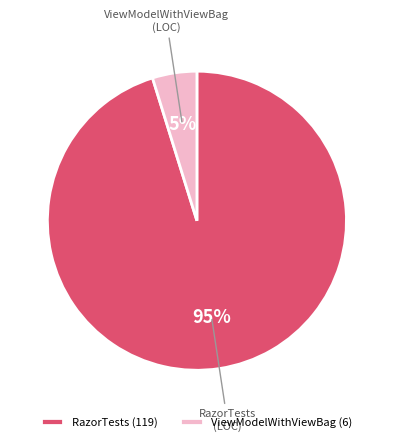

What is the largest slice in the pie chart?

RazorTests